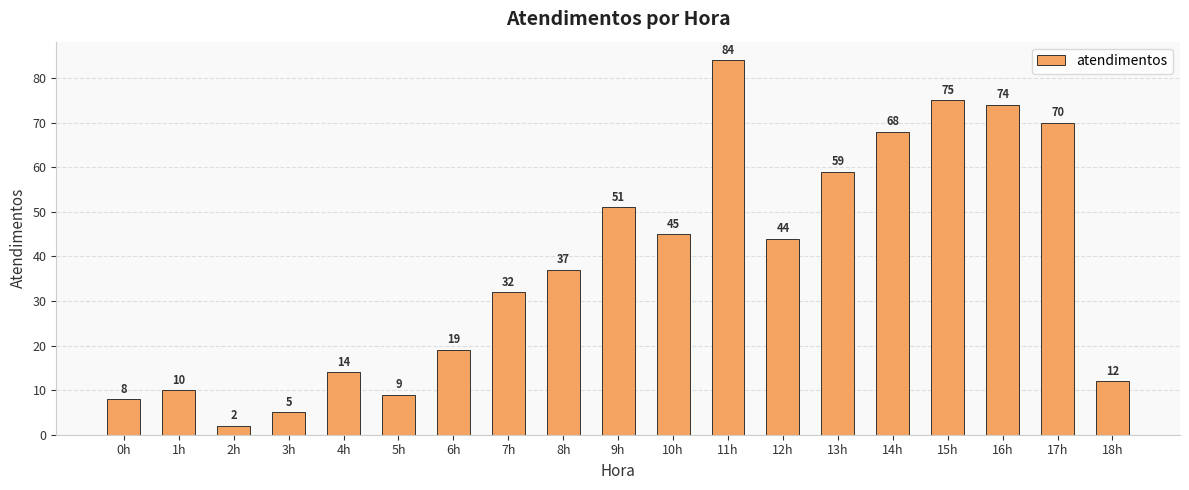

Which label corresponds to the largest value in the chart?

11h